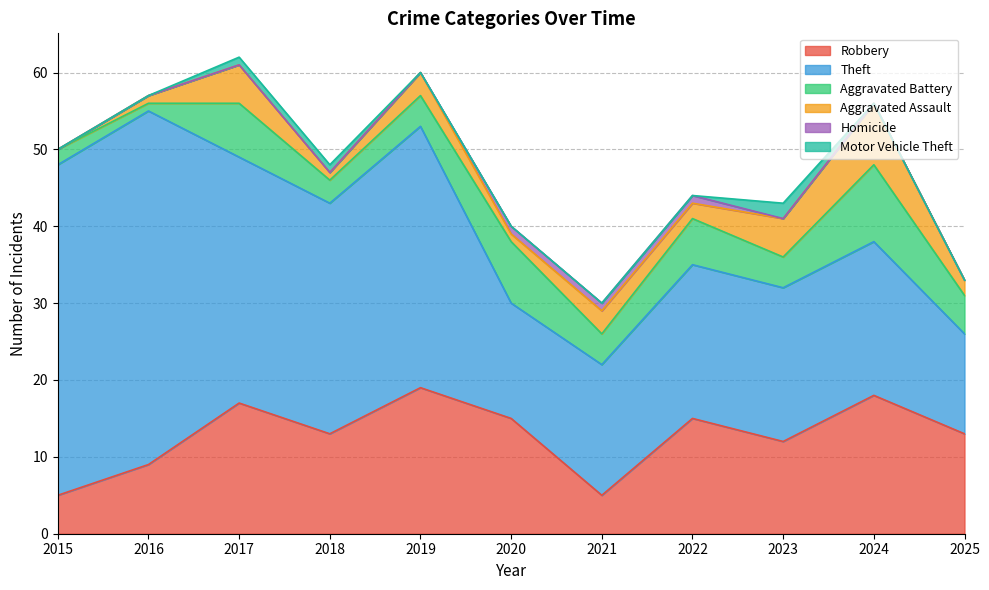

True or false: Theft and Aggravated Assault intersect in this chart.

False